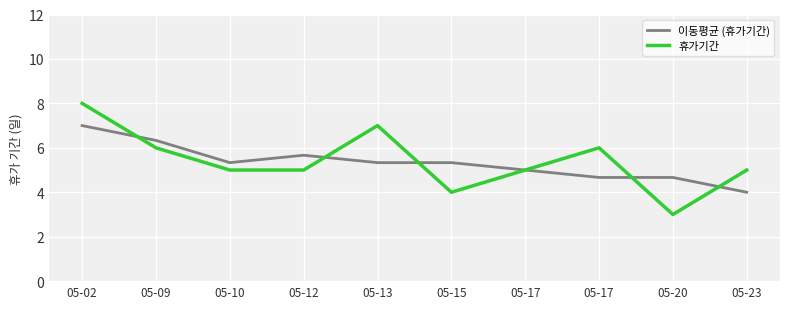

Reading right to left, what are all the values shown in this chart?

이동평균 (휴가기간): 4.0	4.7	4.7	5.0	5.3	5.3	5.7	5.3	6.3	7.0
휴가기간: 5.0	3.0	6.0	5.0	4.0	7.0	5.0	5.0	6.0	8.0